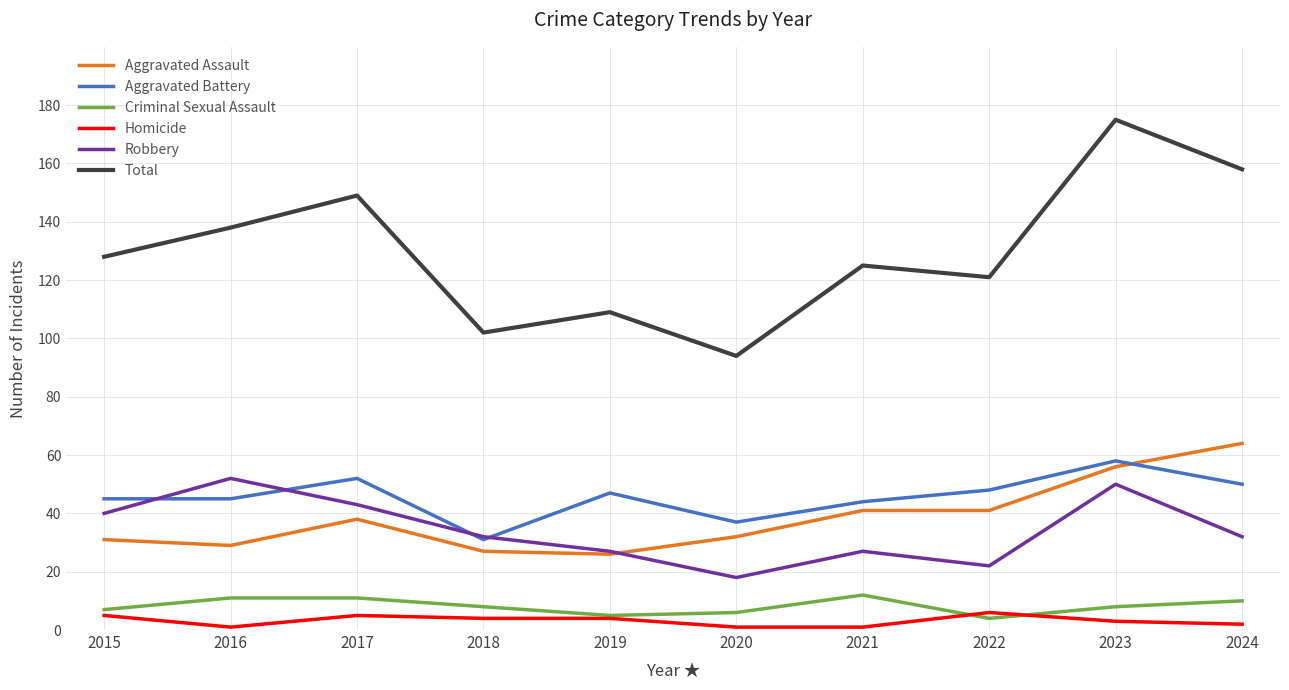

At which category does the chart reach its peak across all series?

2023